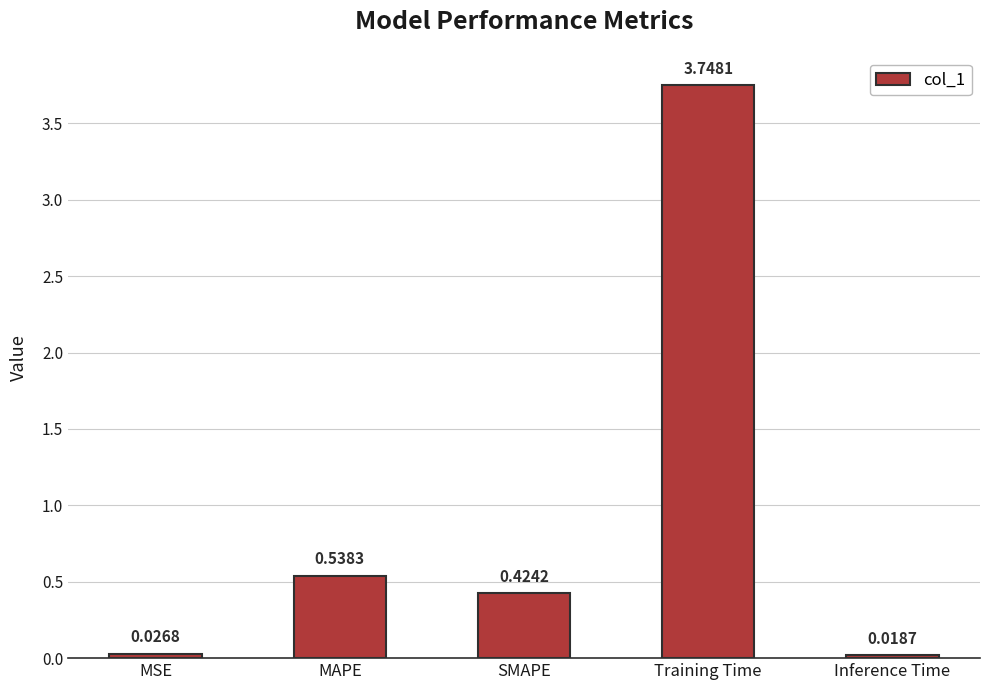

List the labels in order of value, largest first.

Training Time, MAPE, SMAPE, MSE, Inference Time